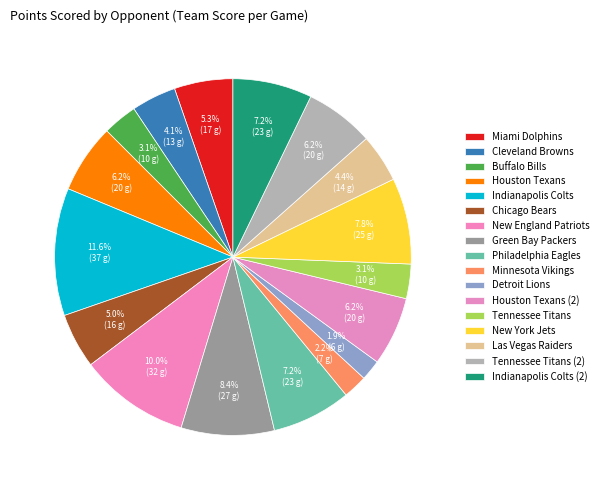

Is the sum of New England Patriots and New York Jets greater than half?

No